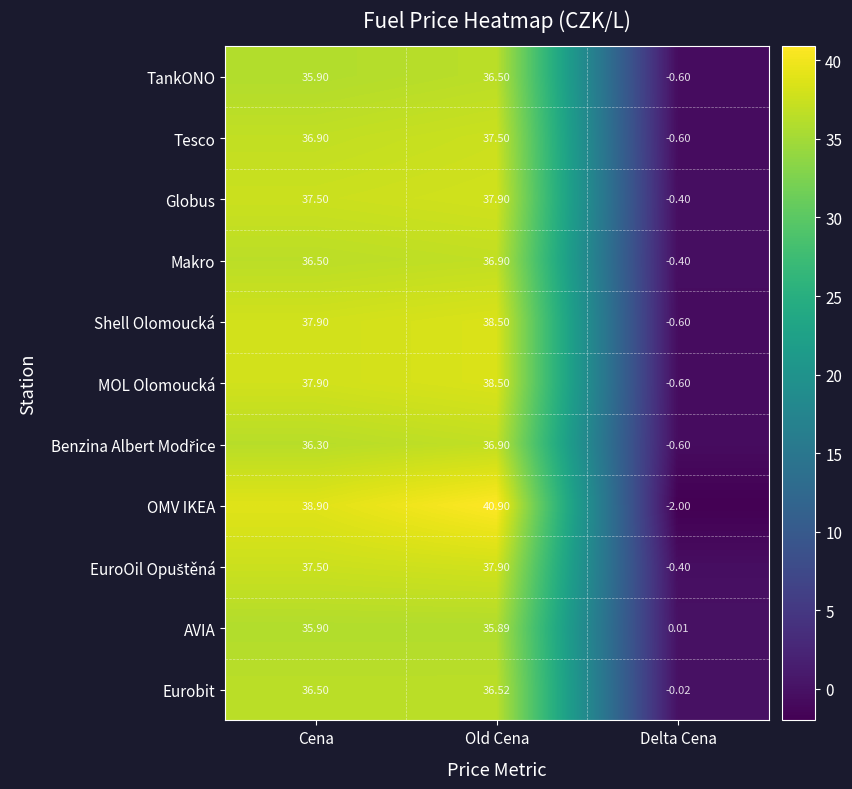

Which series changed the most between Cena and Delta Cena?

OMV IKEA